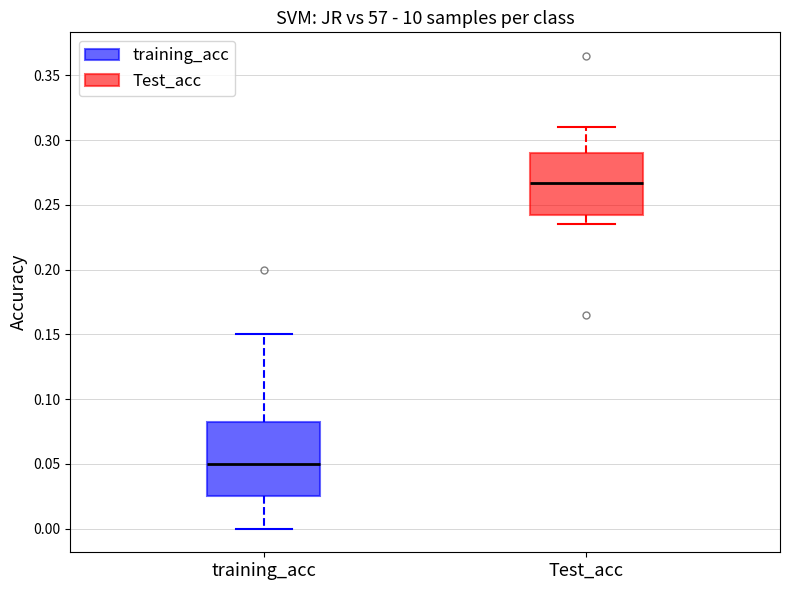

Which box has the lowest median line?

training_acc